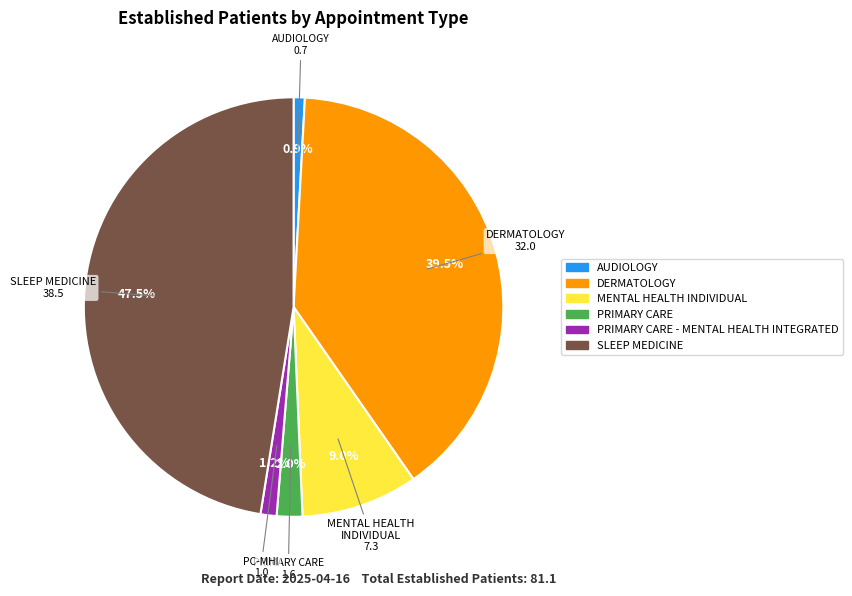

Is there any slice that represents more than half of the pie?

No